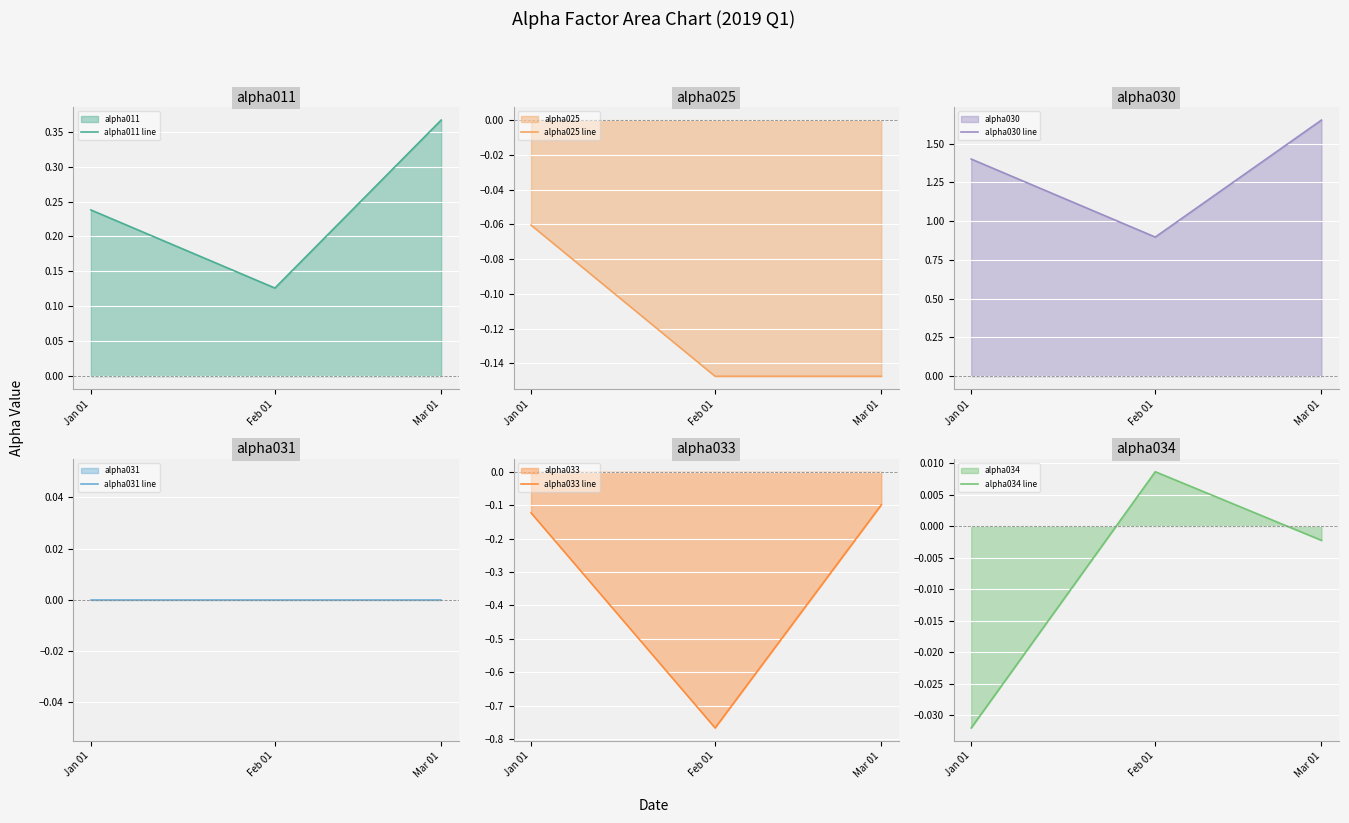

At which category does the chart reach its peak across all series?

Mar 01